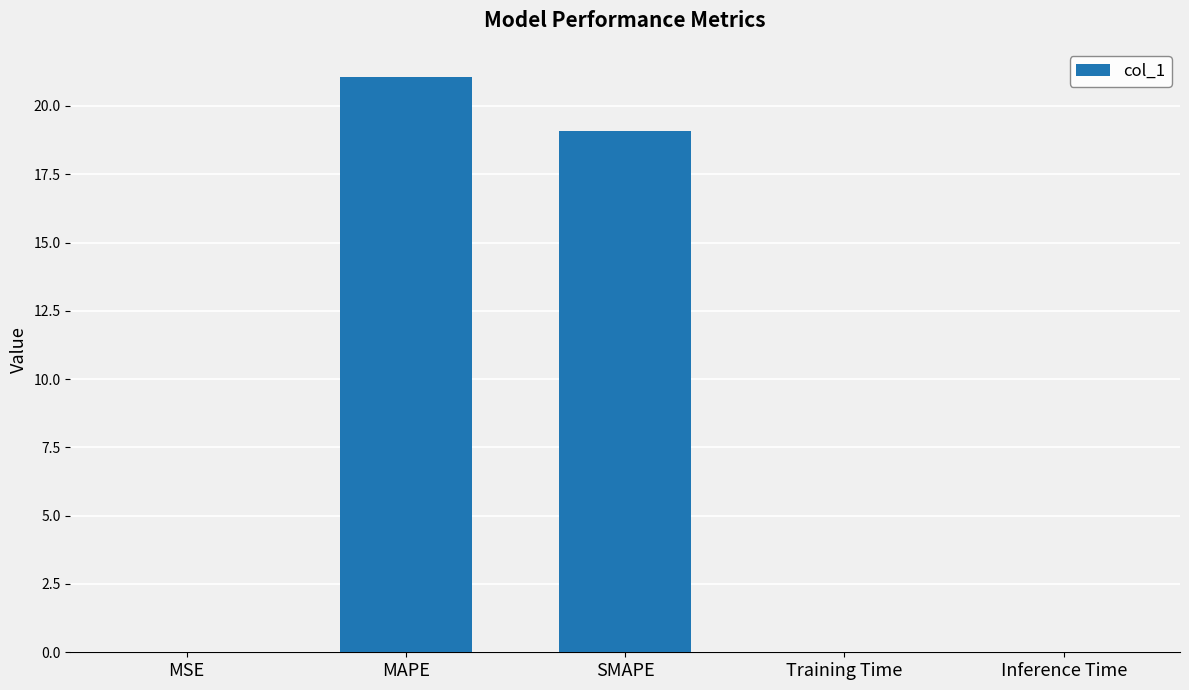

Between SMAPE and MAPE, which is larger?

MAPE